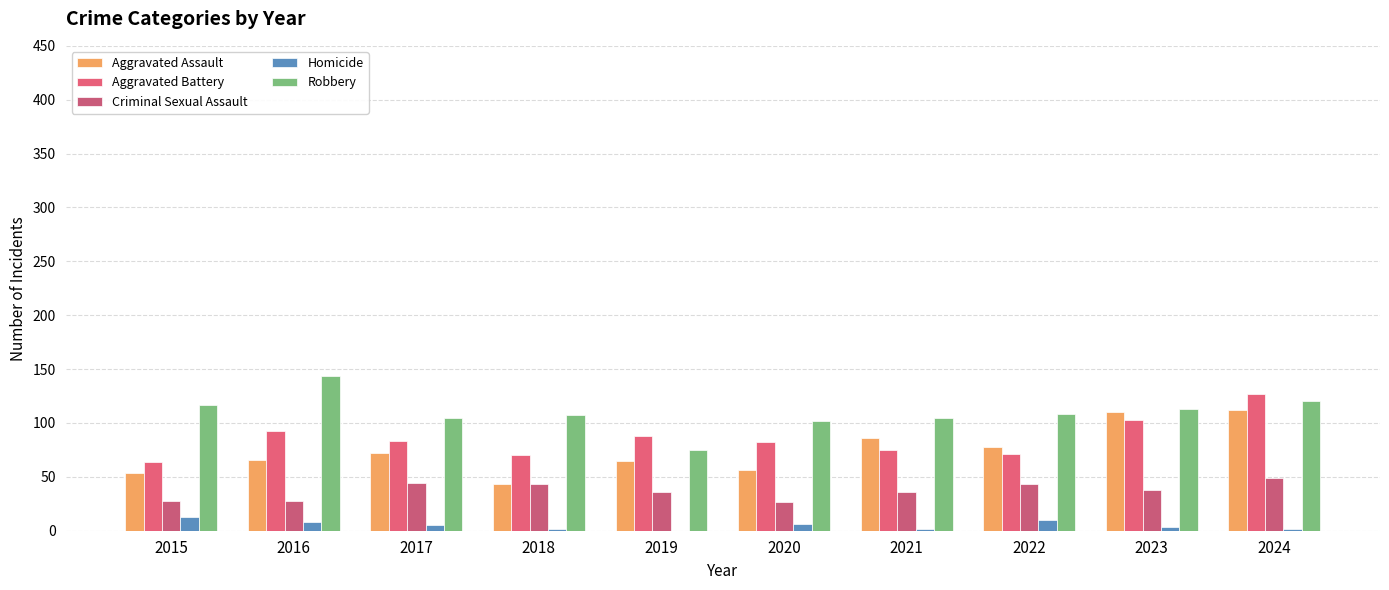

At how many categories does at least one series exceed 132?

1